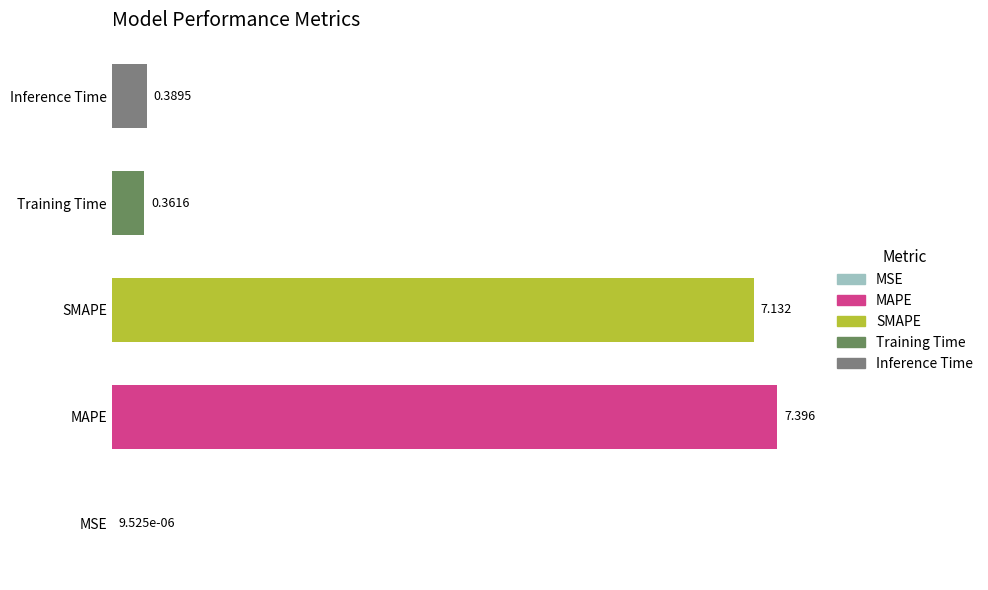

Between Training Time and MSE, which is larger?

Training Time